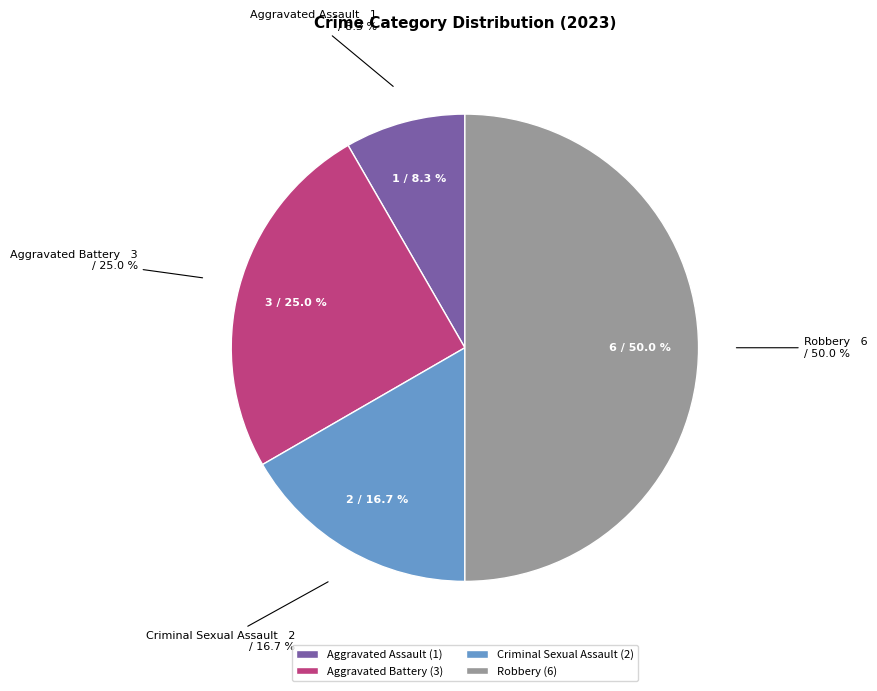

Rank the categories by value from lowest to highest.

Aggravated Assault, Criminal Sexual Assault, Aggravated Battery, Robbery